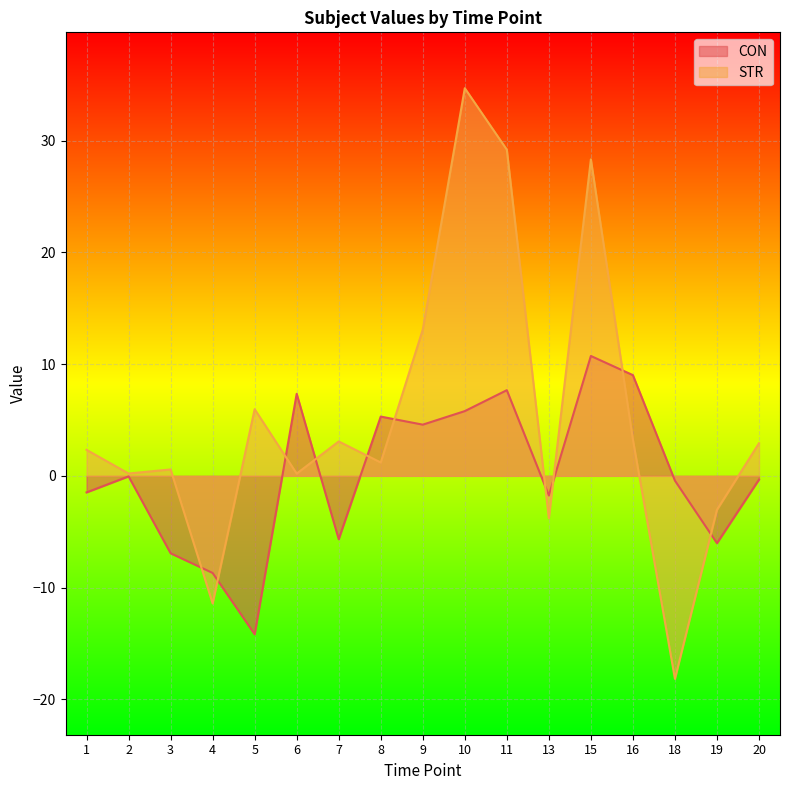

Rank the categories by CON value from lowest to highest.

5, 4, 3, 19, 7, 13, 1, 18, 20, 2, 9, 8, 10, 6, 11, 16, 15